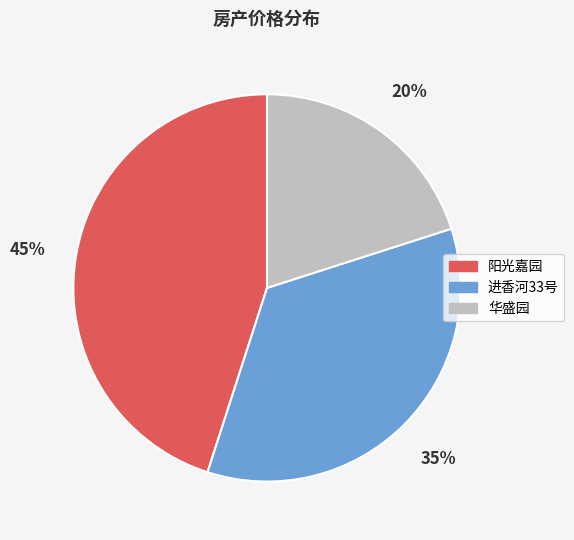

Count the number of slices in the pie.

3